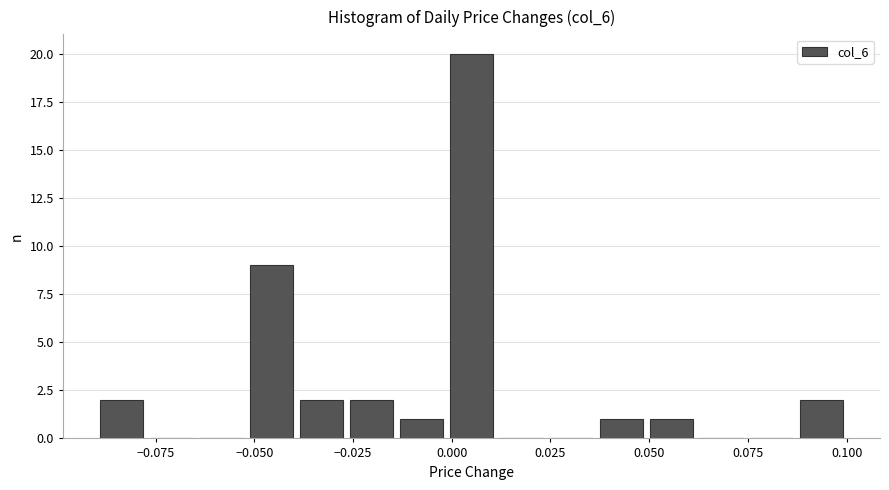

Read against the x-axis, roughly where is the centre of the tallest bar?

0.005